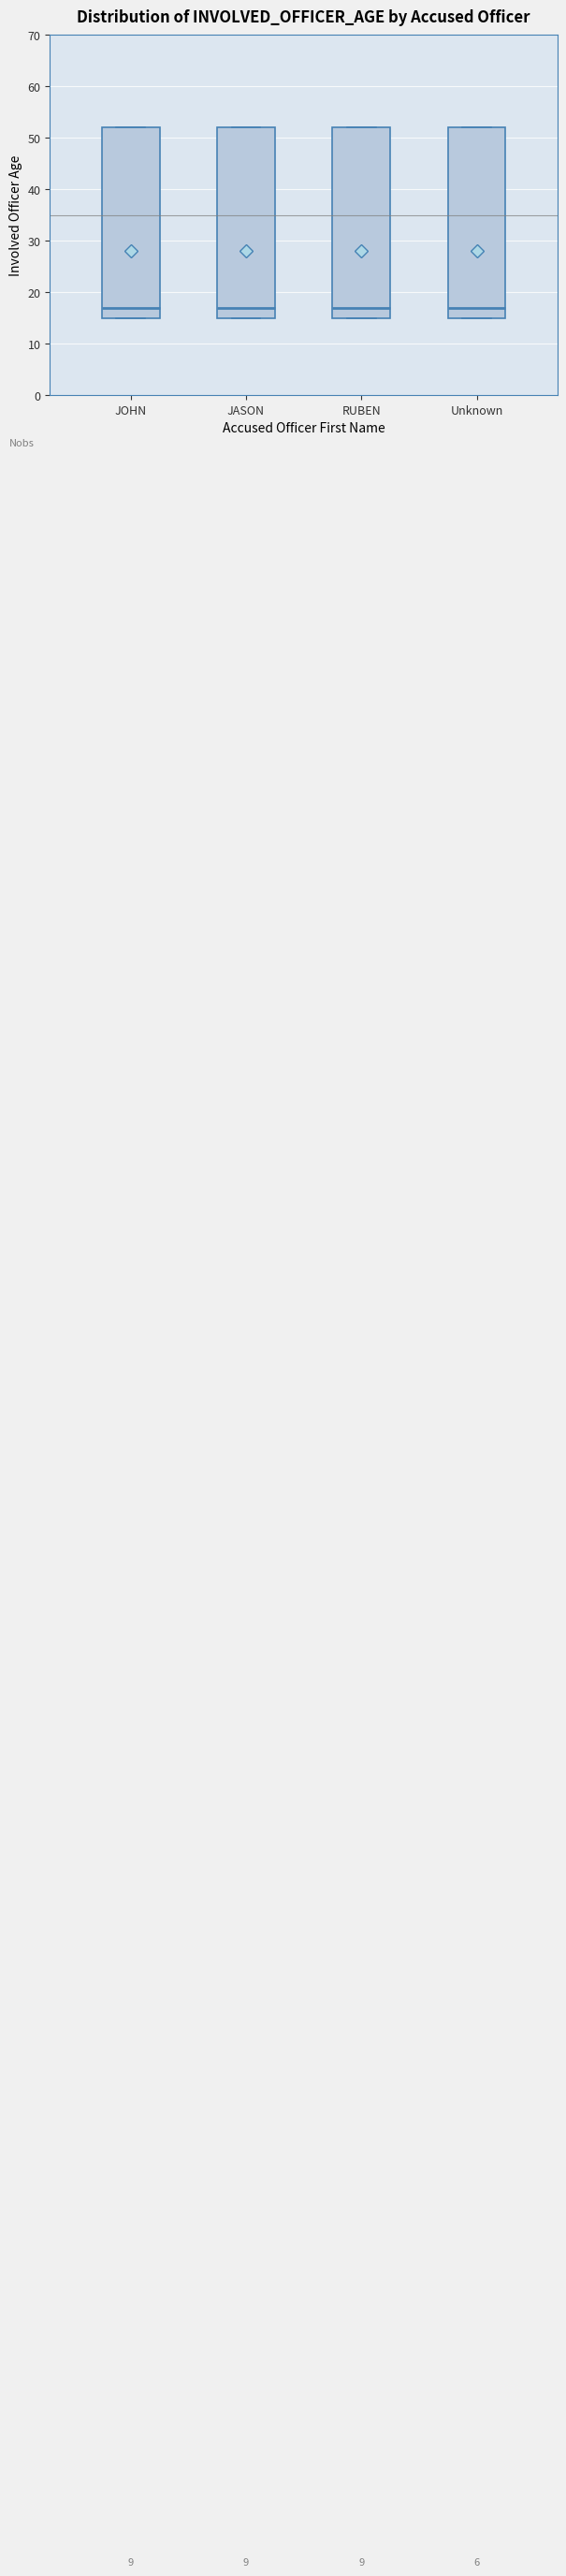

Reading left to right, read every box against the y-axis: the position of its median line, the range the box covers, and the ends of its whiskers. The values are not printed on the chart, so give them approximately, as read against the axis.

JOHN: median 17, box 15 to 52, whiskers 15 to 52
JASON: median 17, box 15 to 52, whiskers 15 to 52
RUBEN: median 17, box 15 to 52, whiskers 15 to 52
Unknown: median 17, box 15 to 52, whiskers 15 to 52